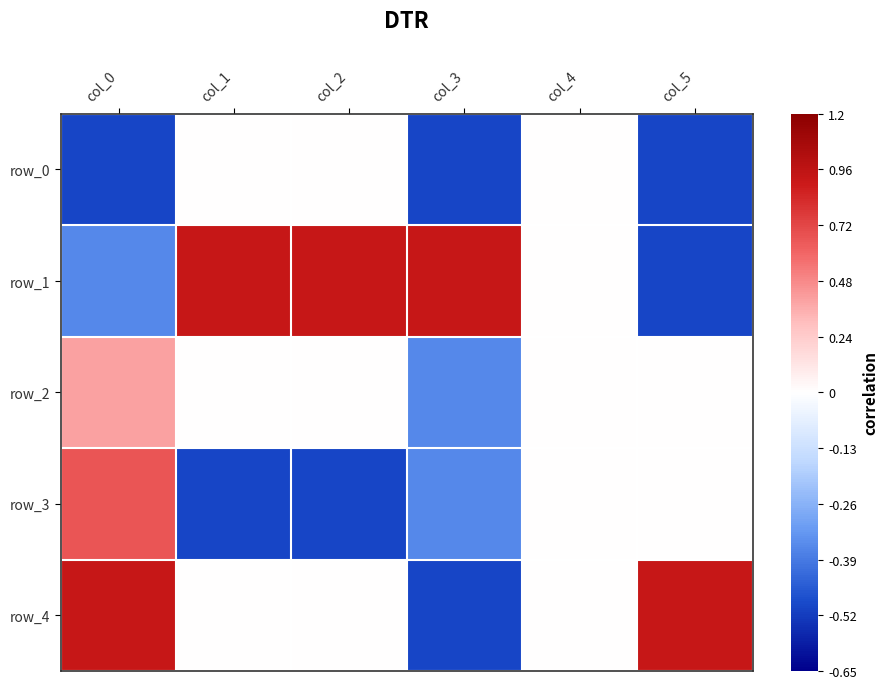

At col_0, list the series in order from largest to smallest.

row_4, row_3, row_2, row_1, row_0